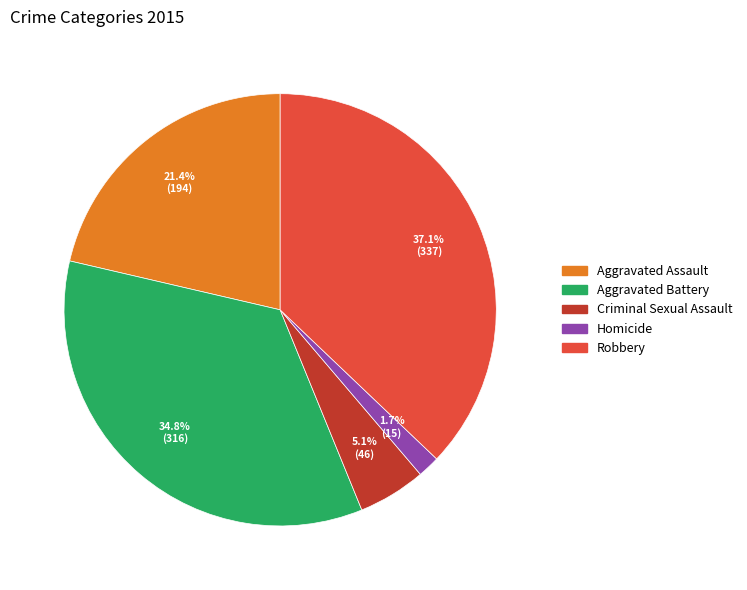

Does Aggravated Assault account for over 50% of the chart?

No